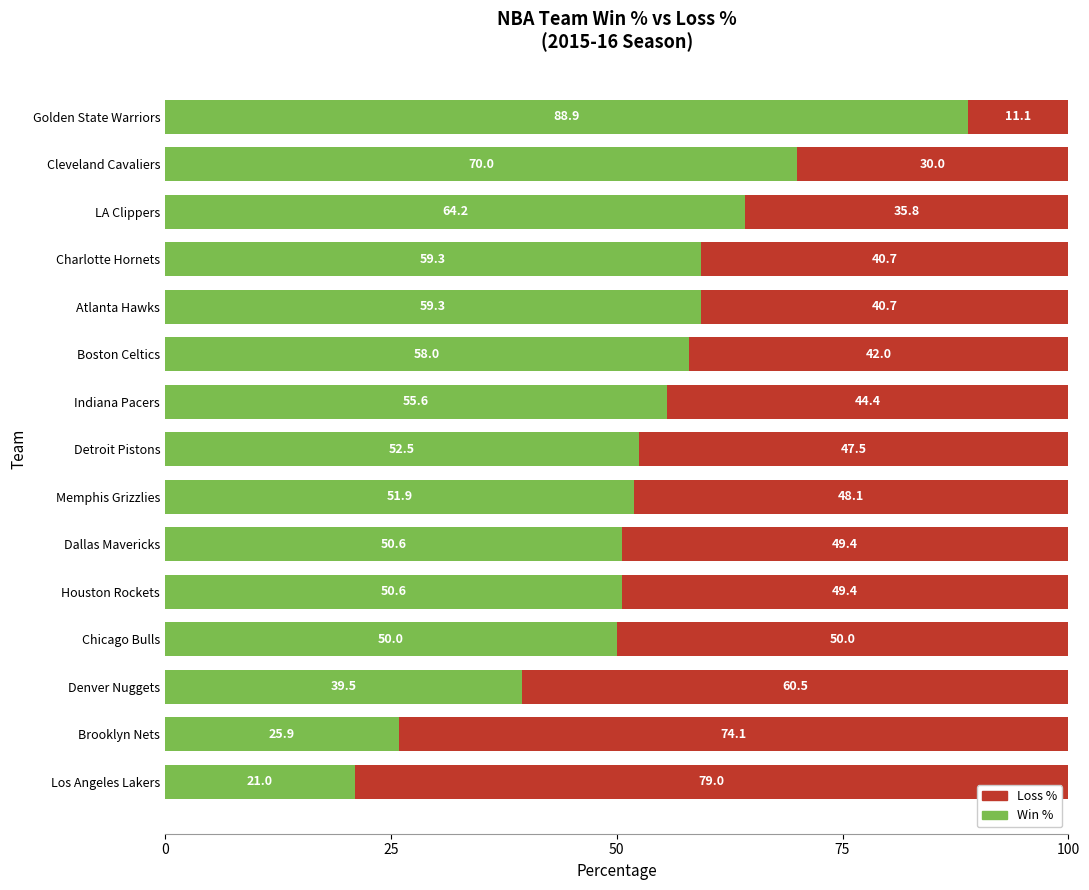

What is the sum of all Win % values?

797.3